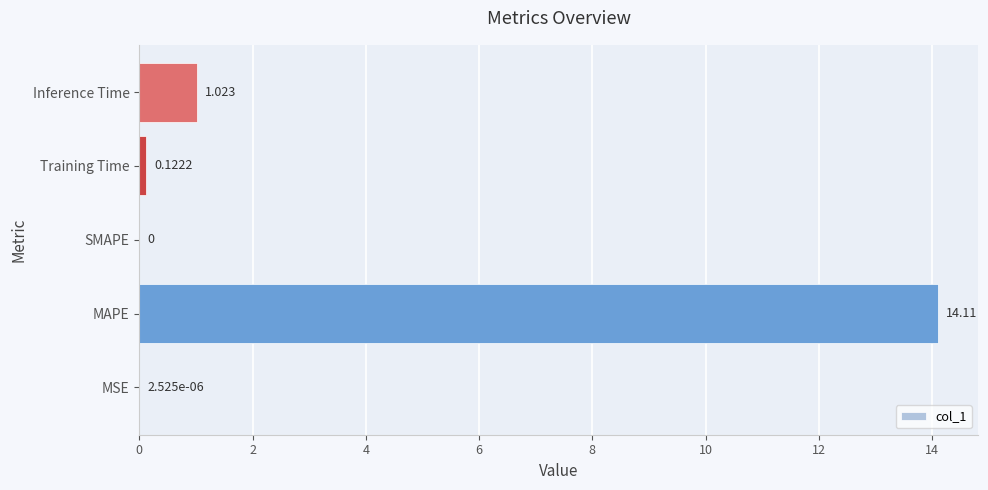

Where is the data nearest to the value 7?

Inference Time